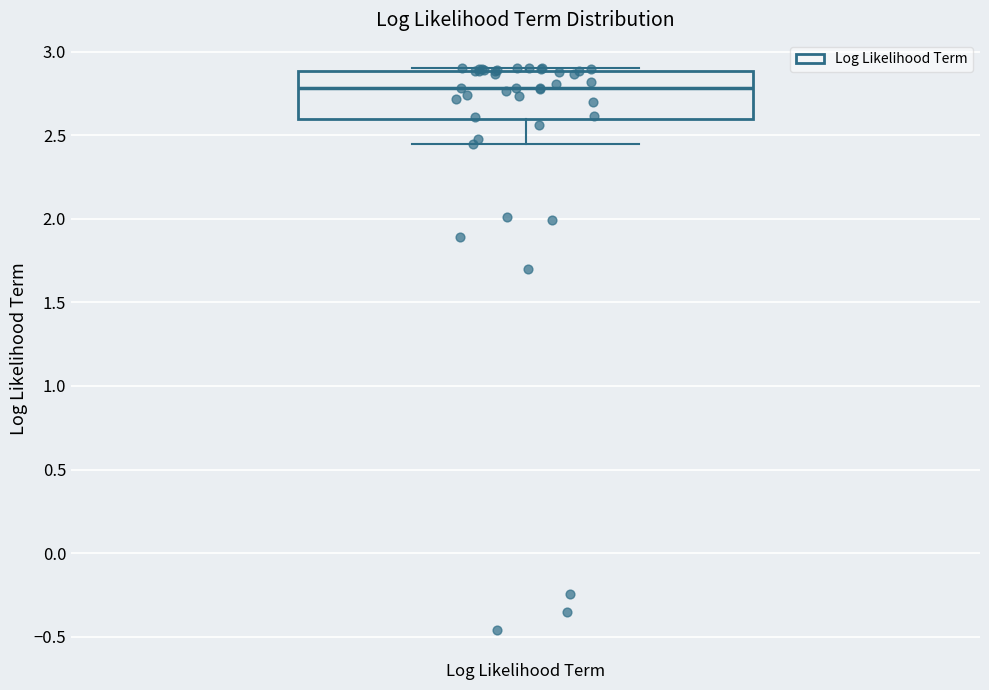

Read this box plot against the y-axis: the position of the median line, the range covered by the box, and the ends of both whiskers. The values are not printed on the chart, so give them approximately, as read against the axis.

median 2.80, box 2.60 to 2.90, whiskers 2.45 to 2.90 (just above the box's upper edge)